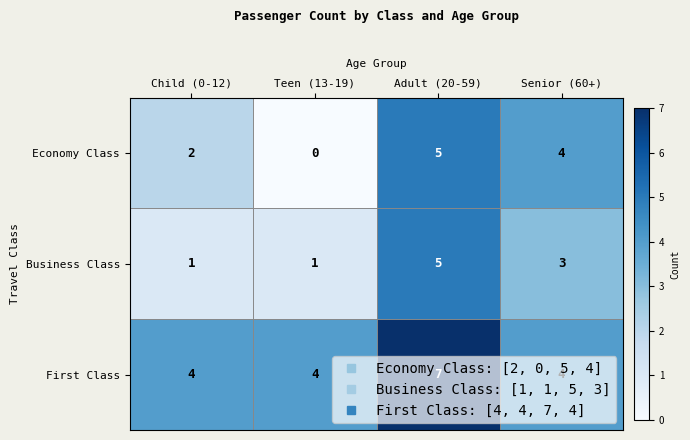

The First Class series shows 4 at Teen (13-19). True or false?

True